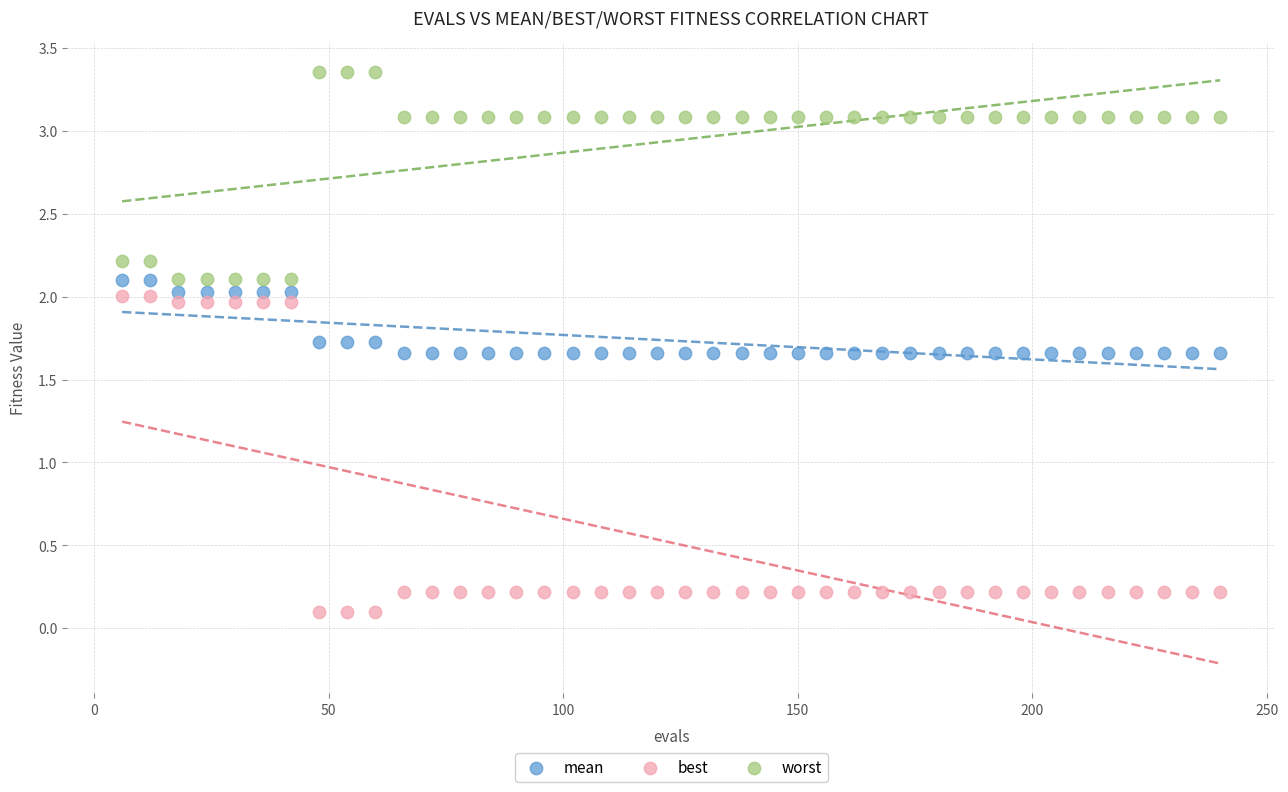

Which series has the widest spread of Y values?

best